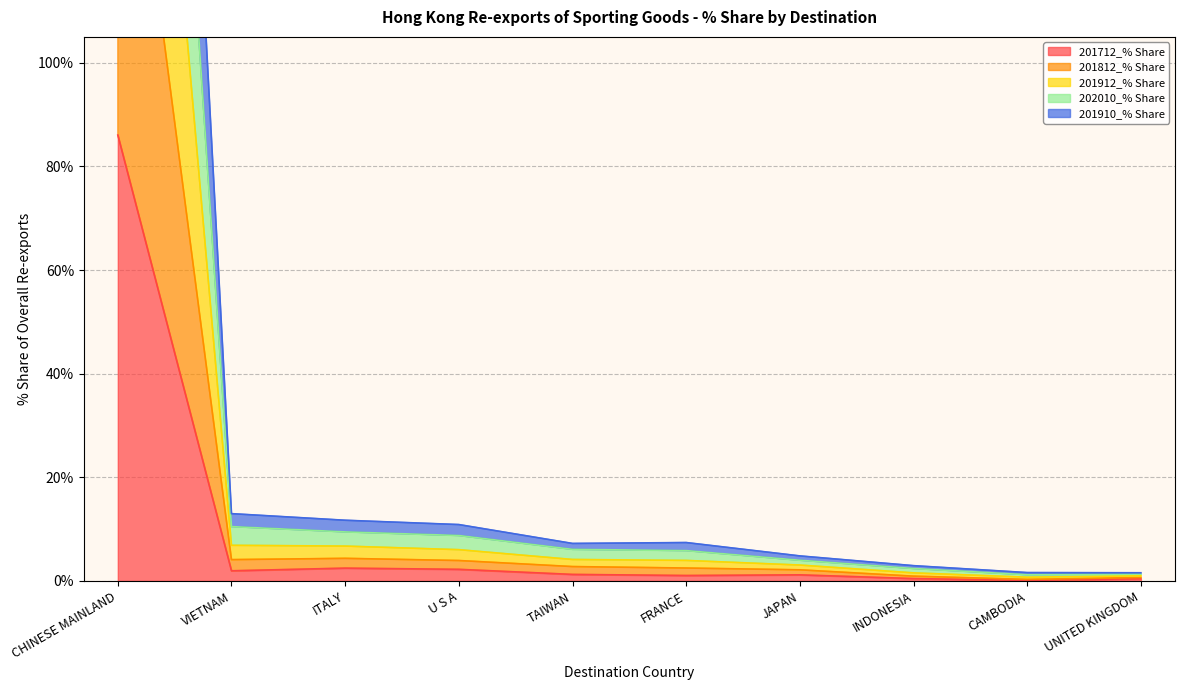

What is the label of the 9th point from the right?

VIETNAM